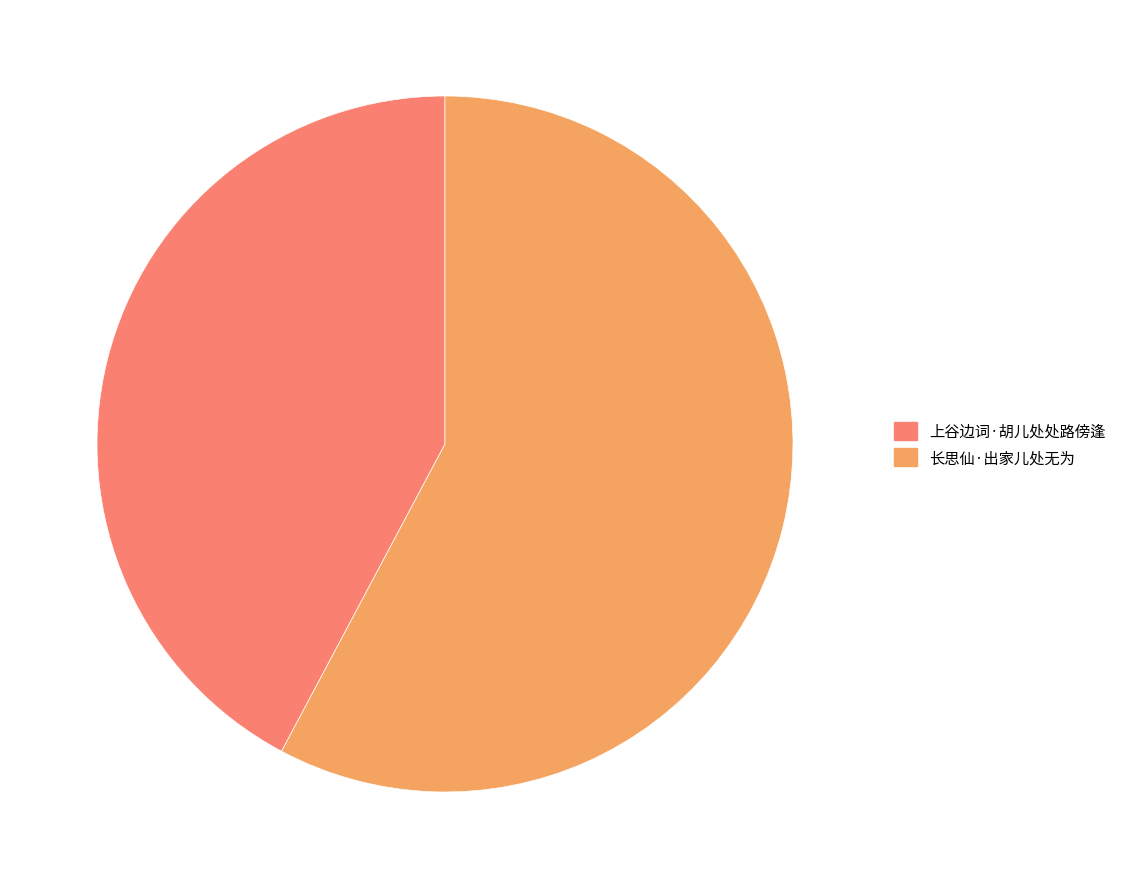

Do 长思仙·出家儿处无为 and 上谷边词·胡儿处处路傍逢 together represent more than half of the pie?

Yes